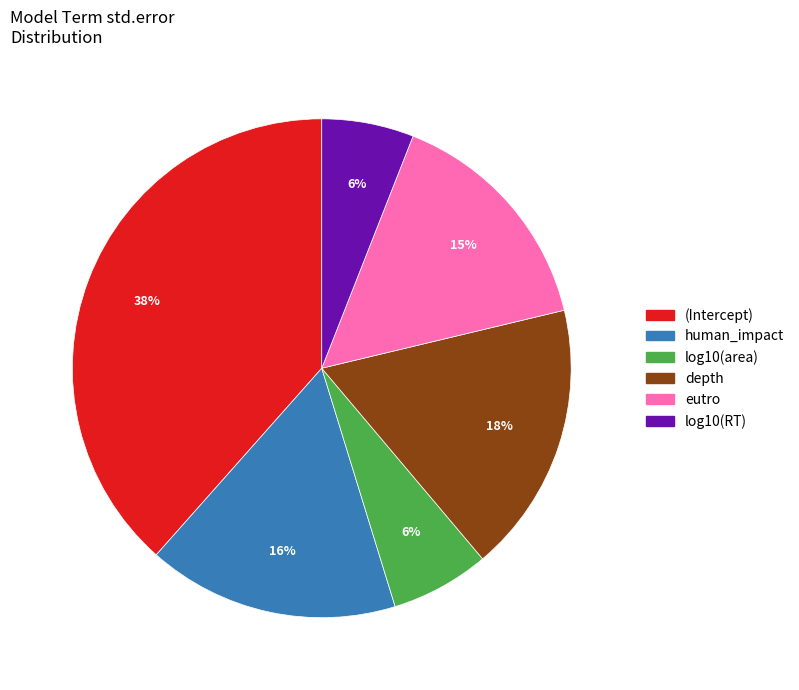

Count the number of slices in the pie.

6